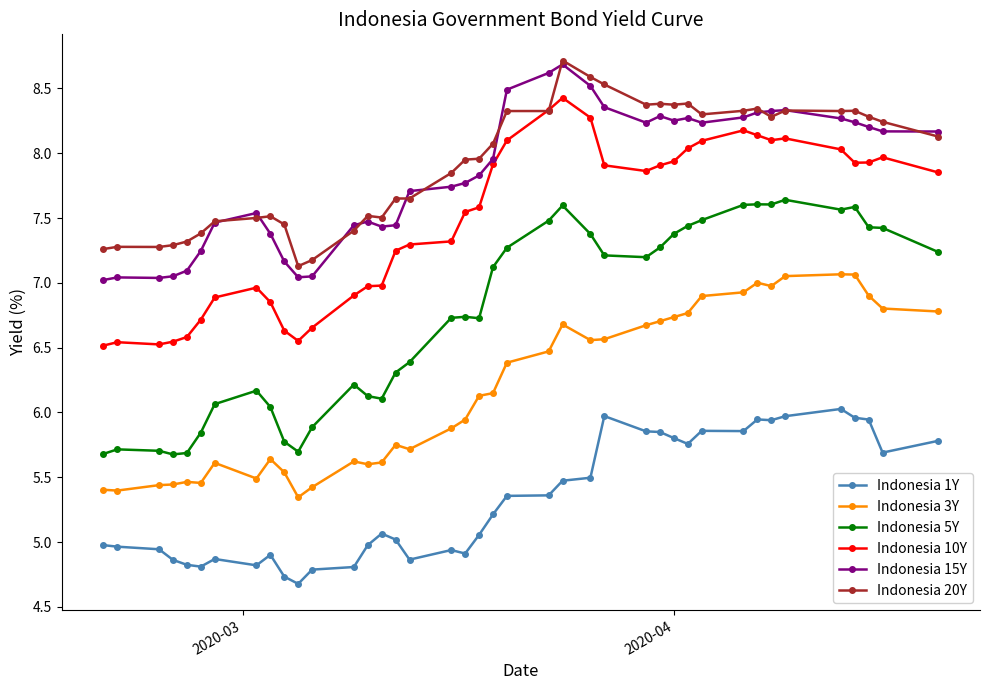

What is the maximum value shown in the chart?

8.7